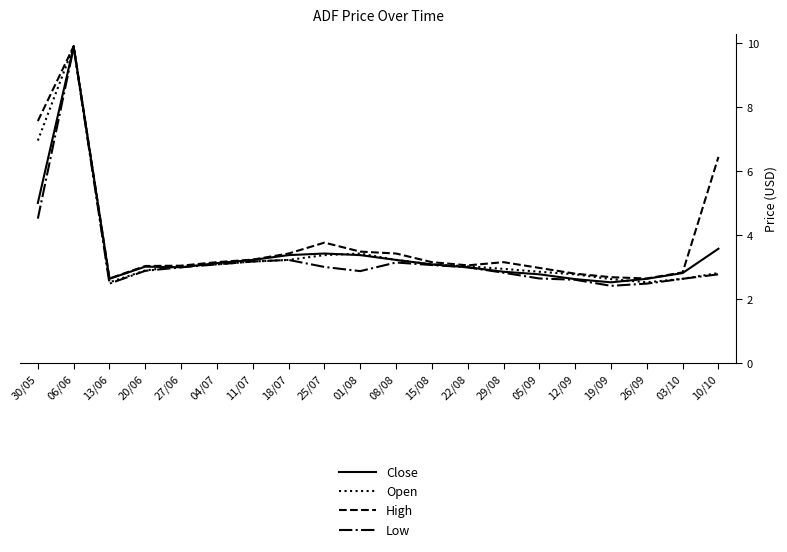

True or false: Open has more than 1 points higher than both neighbors.

True